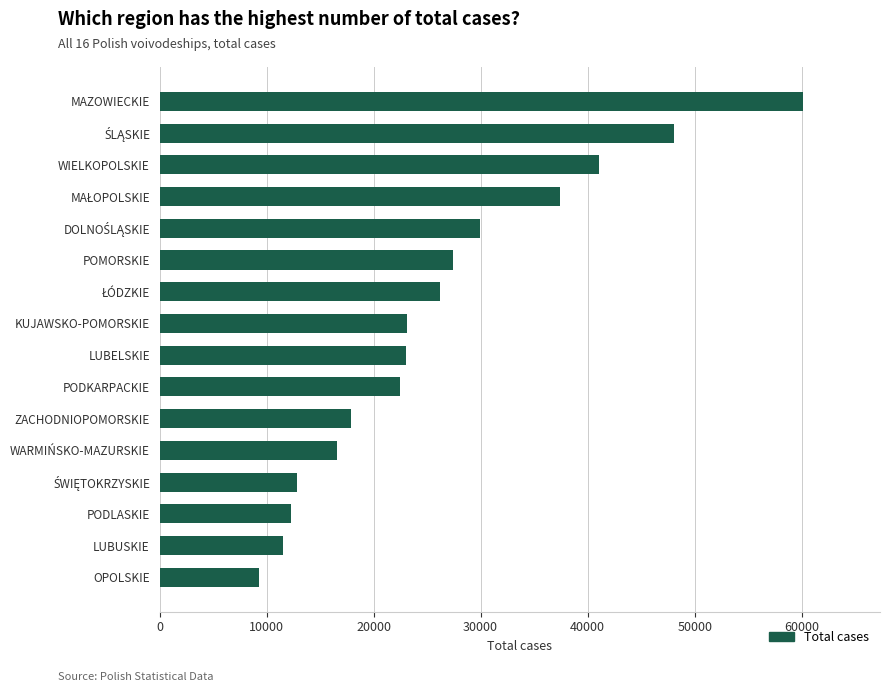

Which category has the lowest value across all series?

OPOLSKIE